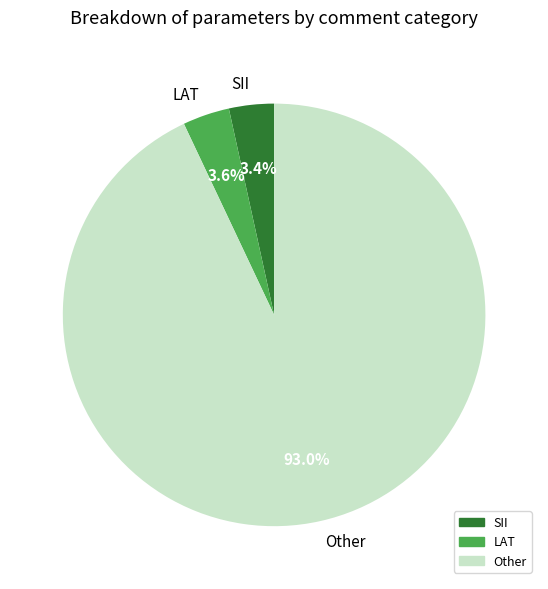

How many segments does this pie chart have?

3